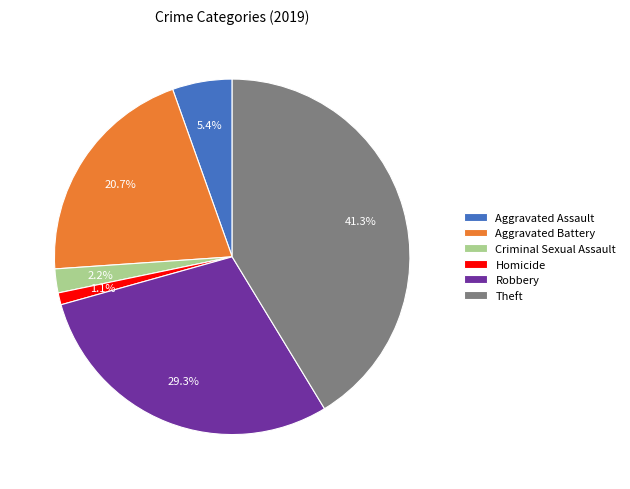

Count the number of slices in the pie.

6